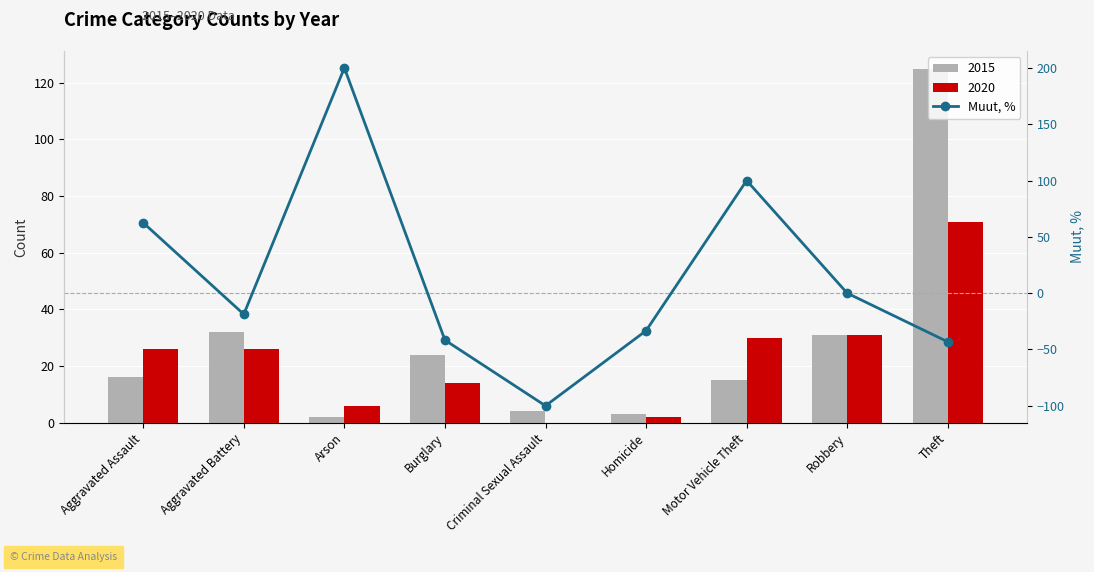

At which category does the chart reach its minimum across all series?

Criminal Sexual Assault